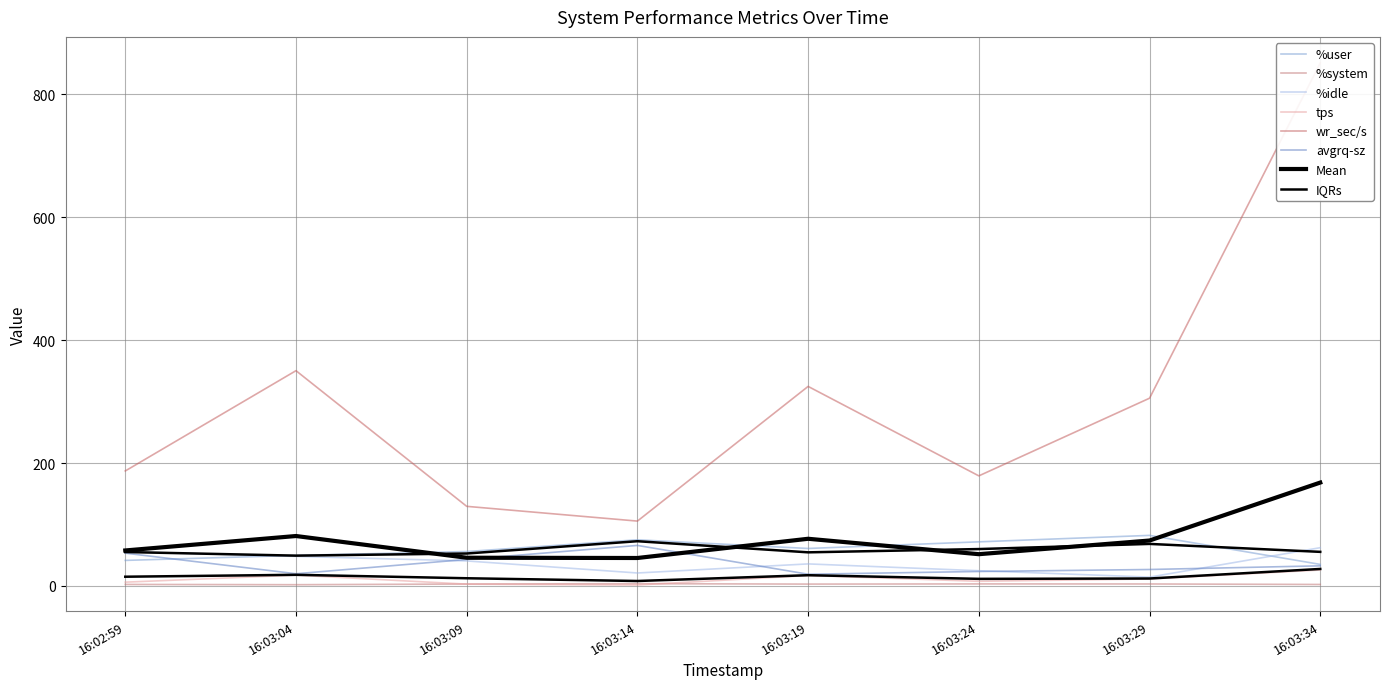

What is the sum of the %idle values at 16:02:59 and 16:03:19?

91.8